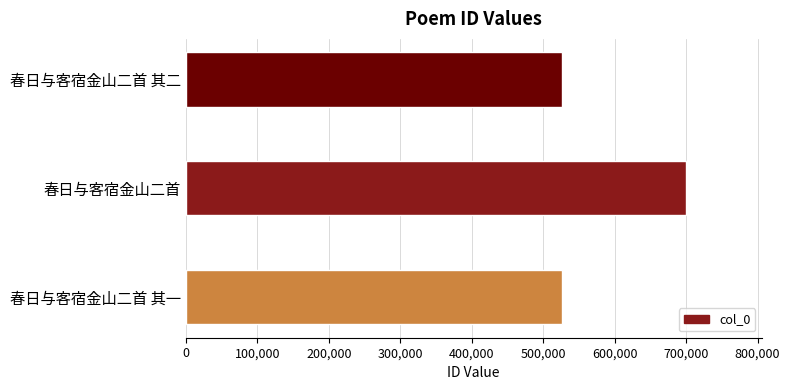

Count the number of data series in this chart.

1